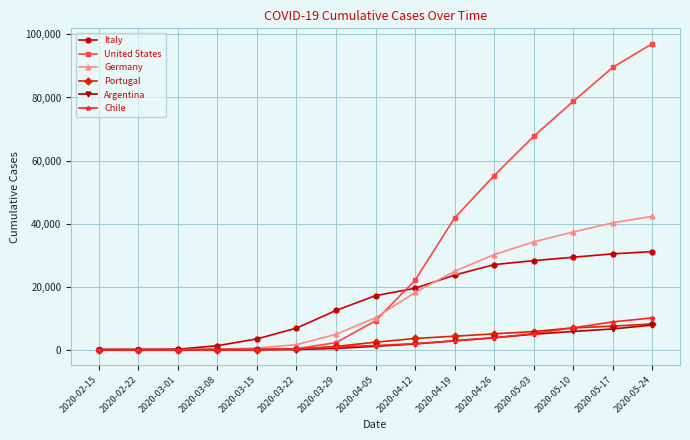

At which category is the sum across all series the highest?

2020-05-24